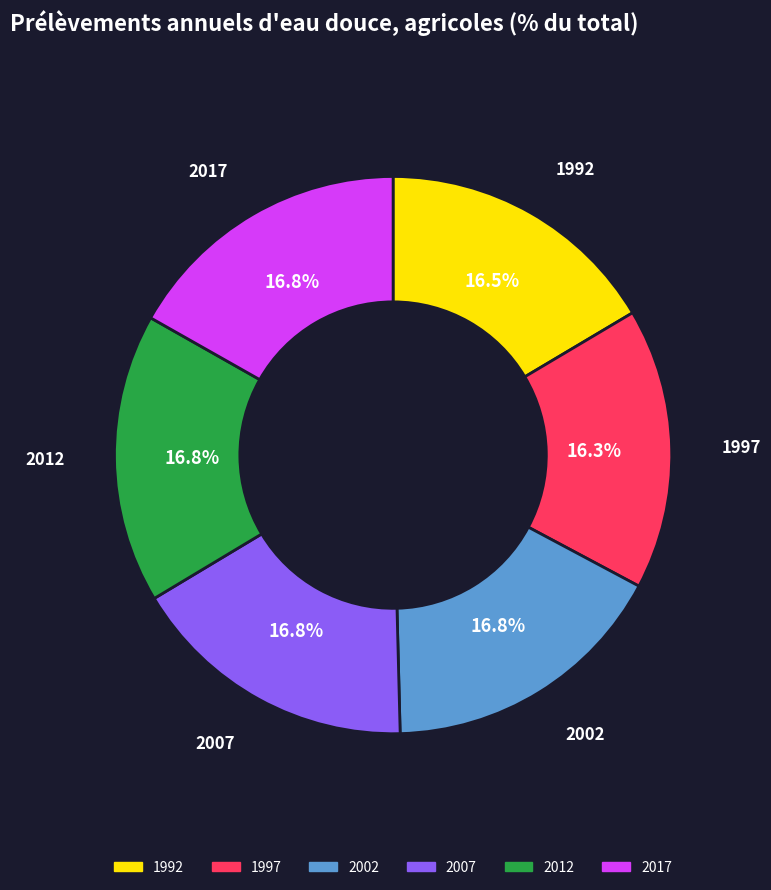

What percentage do 2012 and 2007 together represent?

33.6%